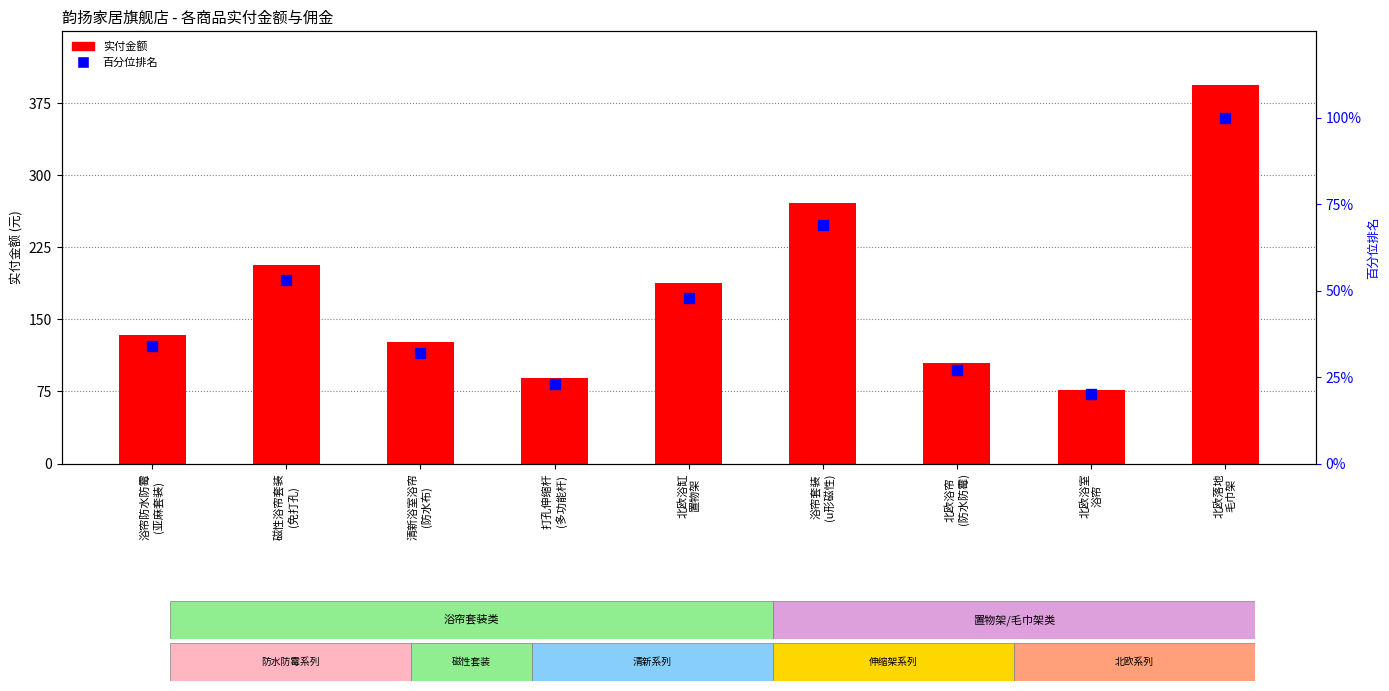

Is the value of 百分位排名 at 浴帘套装
(u形磁性) greater than the value of 实付金额 at 北欧浴缸
置物架?

No